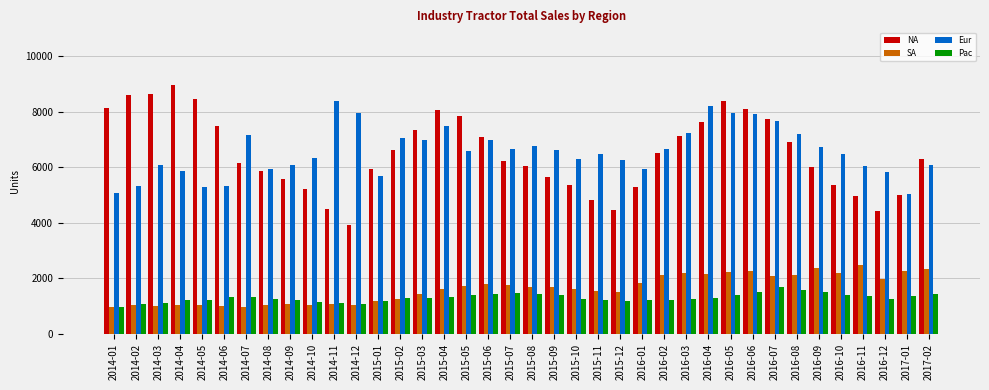

What is the average value of the Pac series?

1305.8